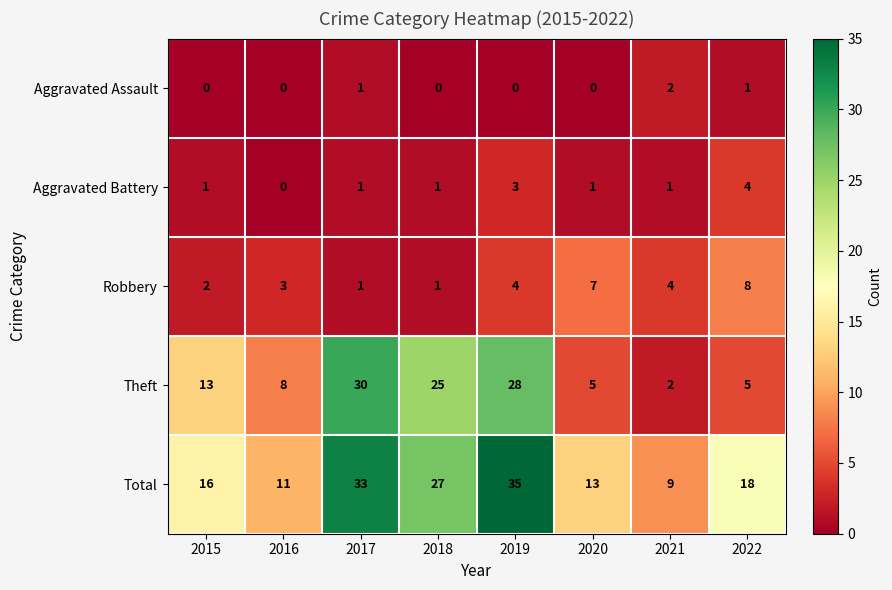

What is the sum of all Aggravated Assault values?

4